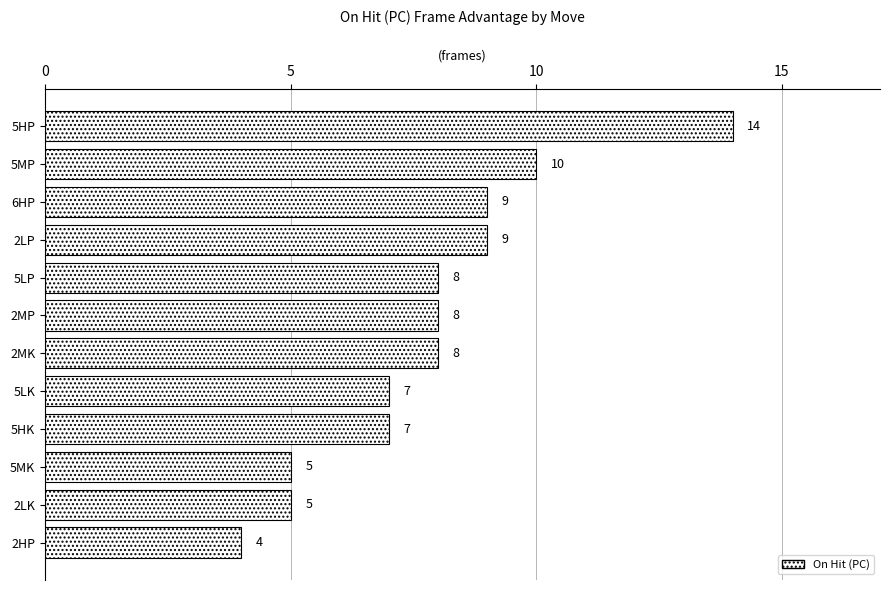

Reading top to bottom, what are all the values shown in this chart?

5HP=14	5MP=10	6HP=9	2LP=9	5LP=8	2MP=8	2MK=8	5LK=7	5HK=7	5MK=5	2LK=5	2HP=4